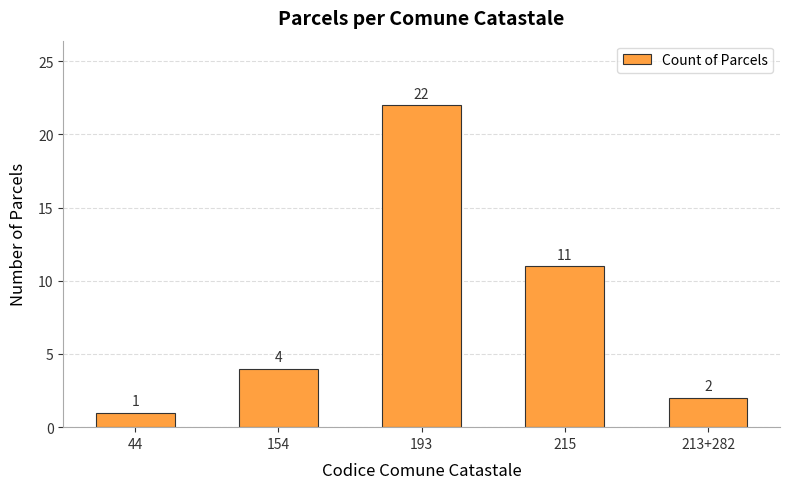

List the labels in order of value, smallest first.

44, 213+282, 154, 215, 193